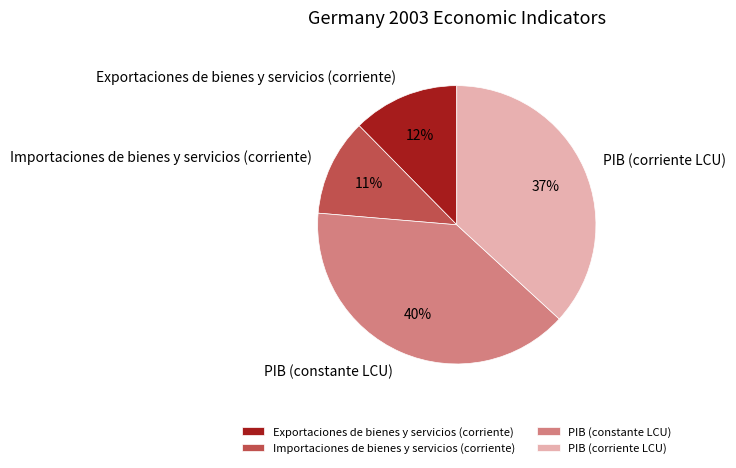

To the nearest percent, what is the combined percentage of PIB (constante LCU) and Importaciones de bienes y servicios (corriente)?

51%